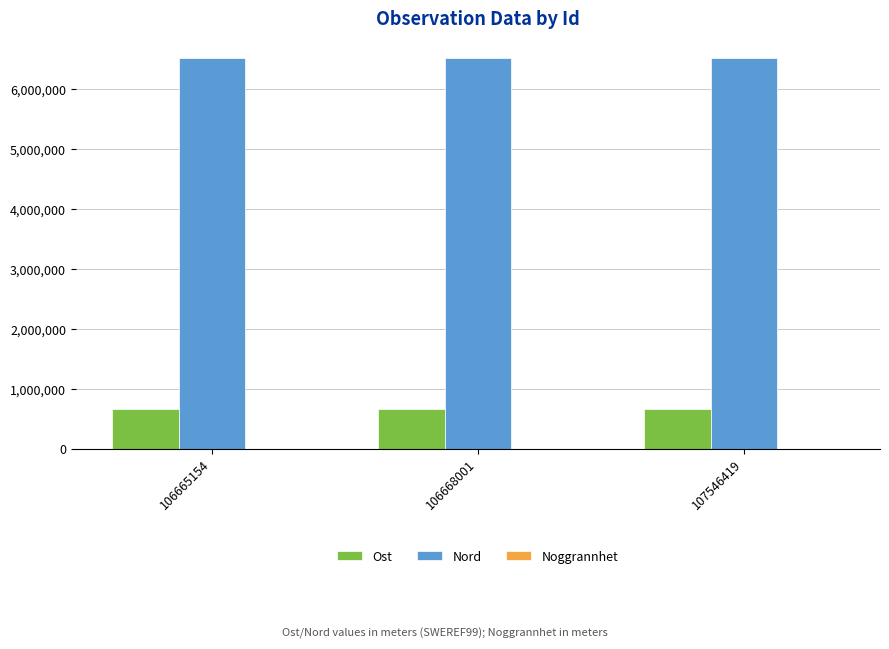

The Nord series shows 4237066.8 at 107546419. True or false?

False